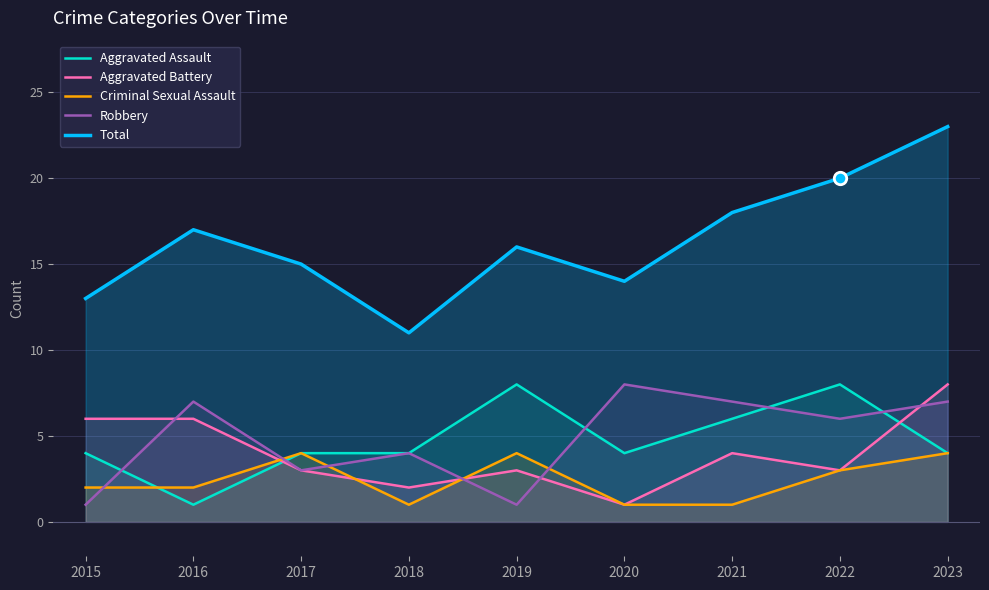

At how many categories does at least one series exceed 15?

5